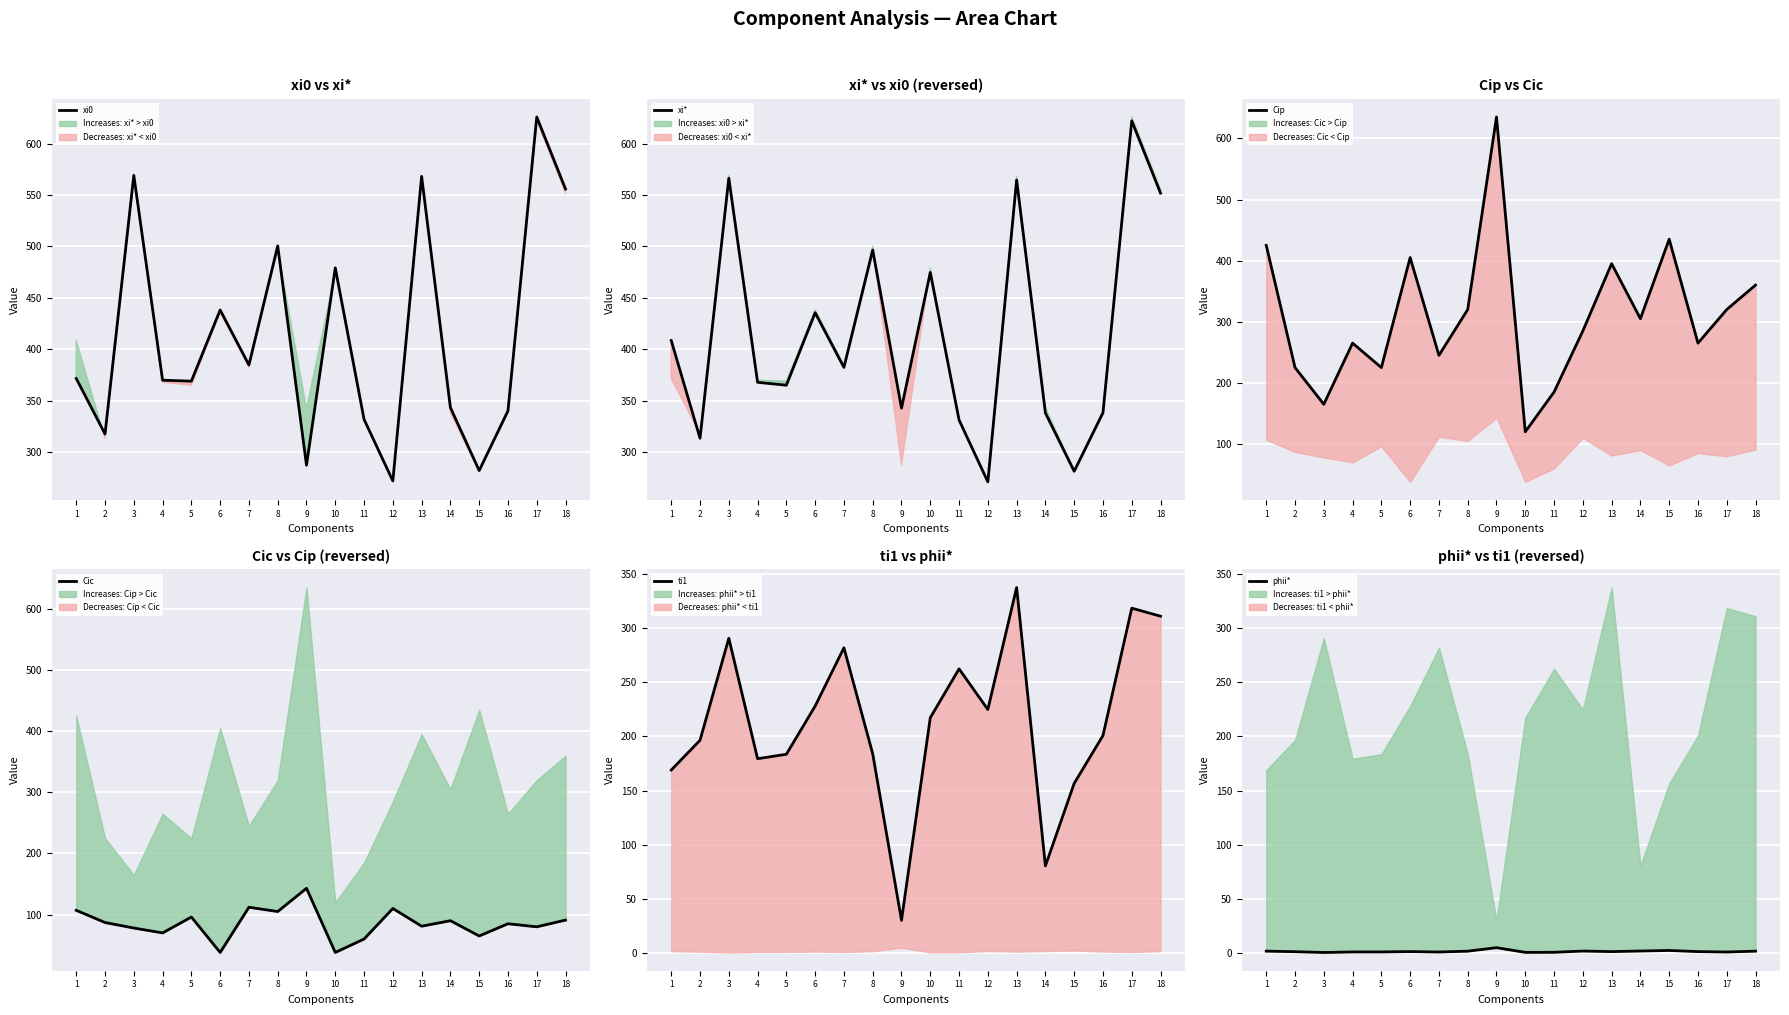

Which series has the widest spread of values?

Cip